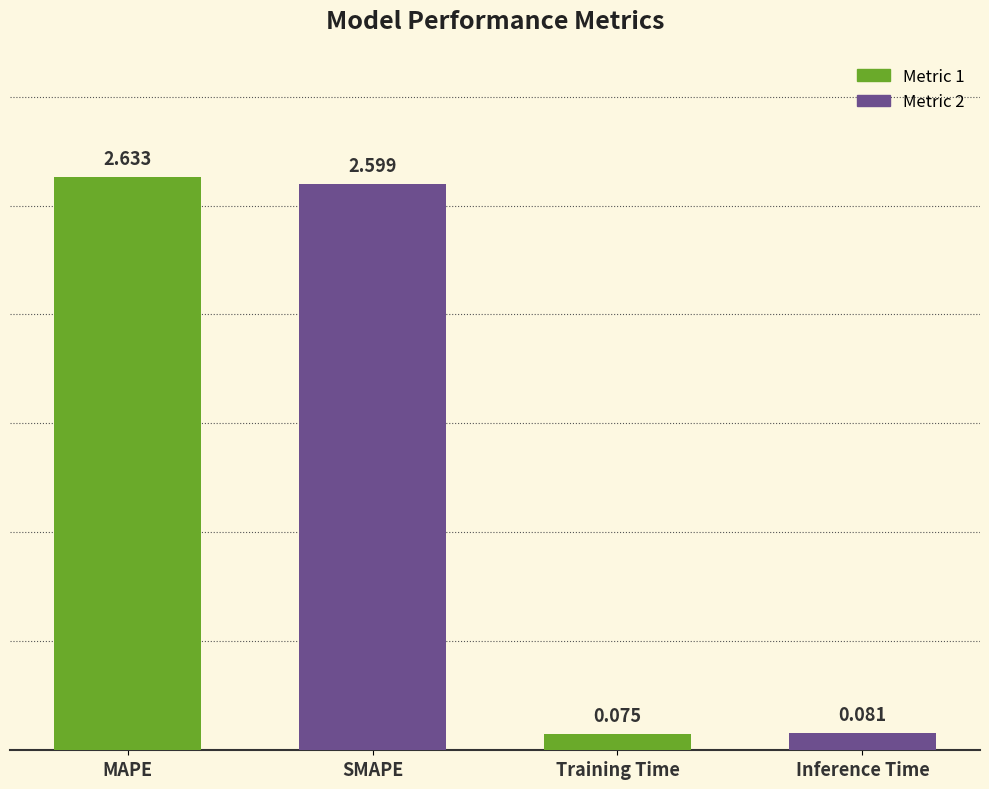

What is the average value?

1.3